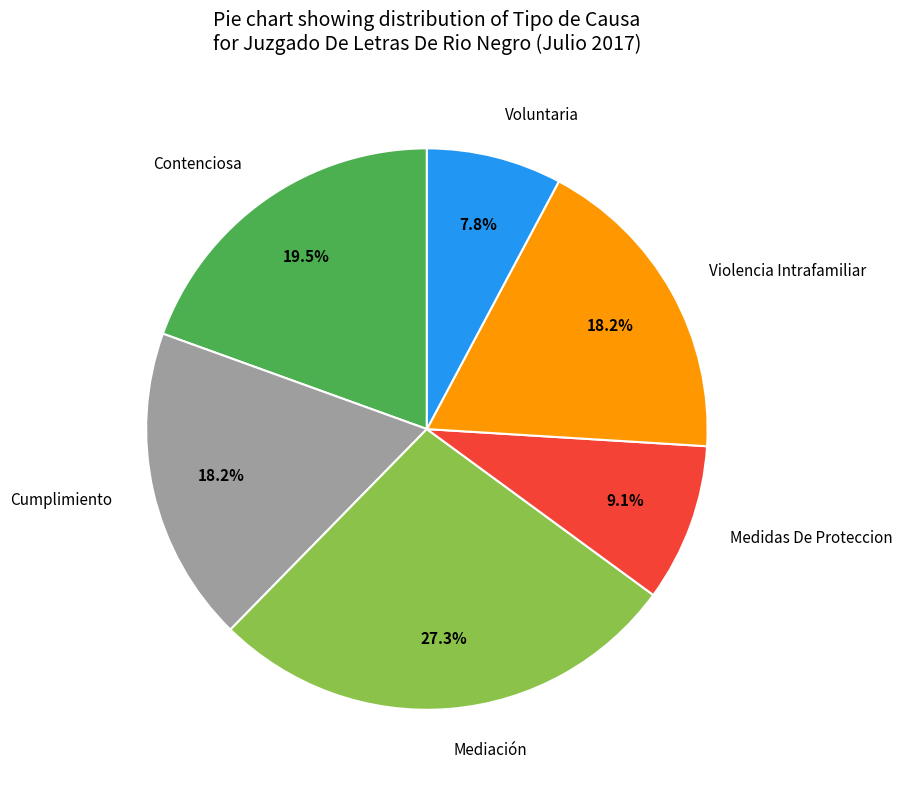

To the nearest percent, what portion does Voluntaria represent?

8%